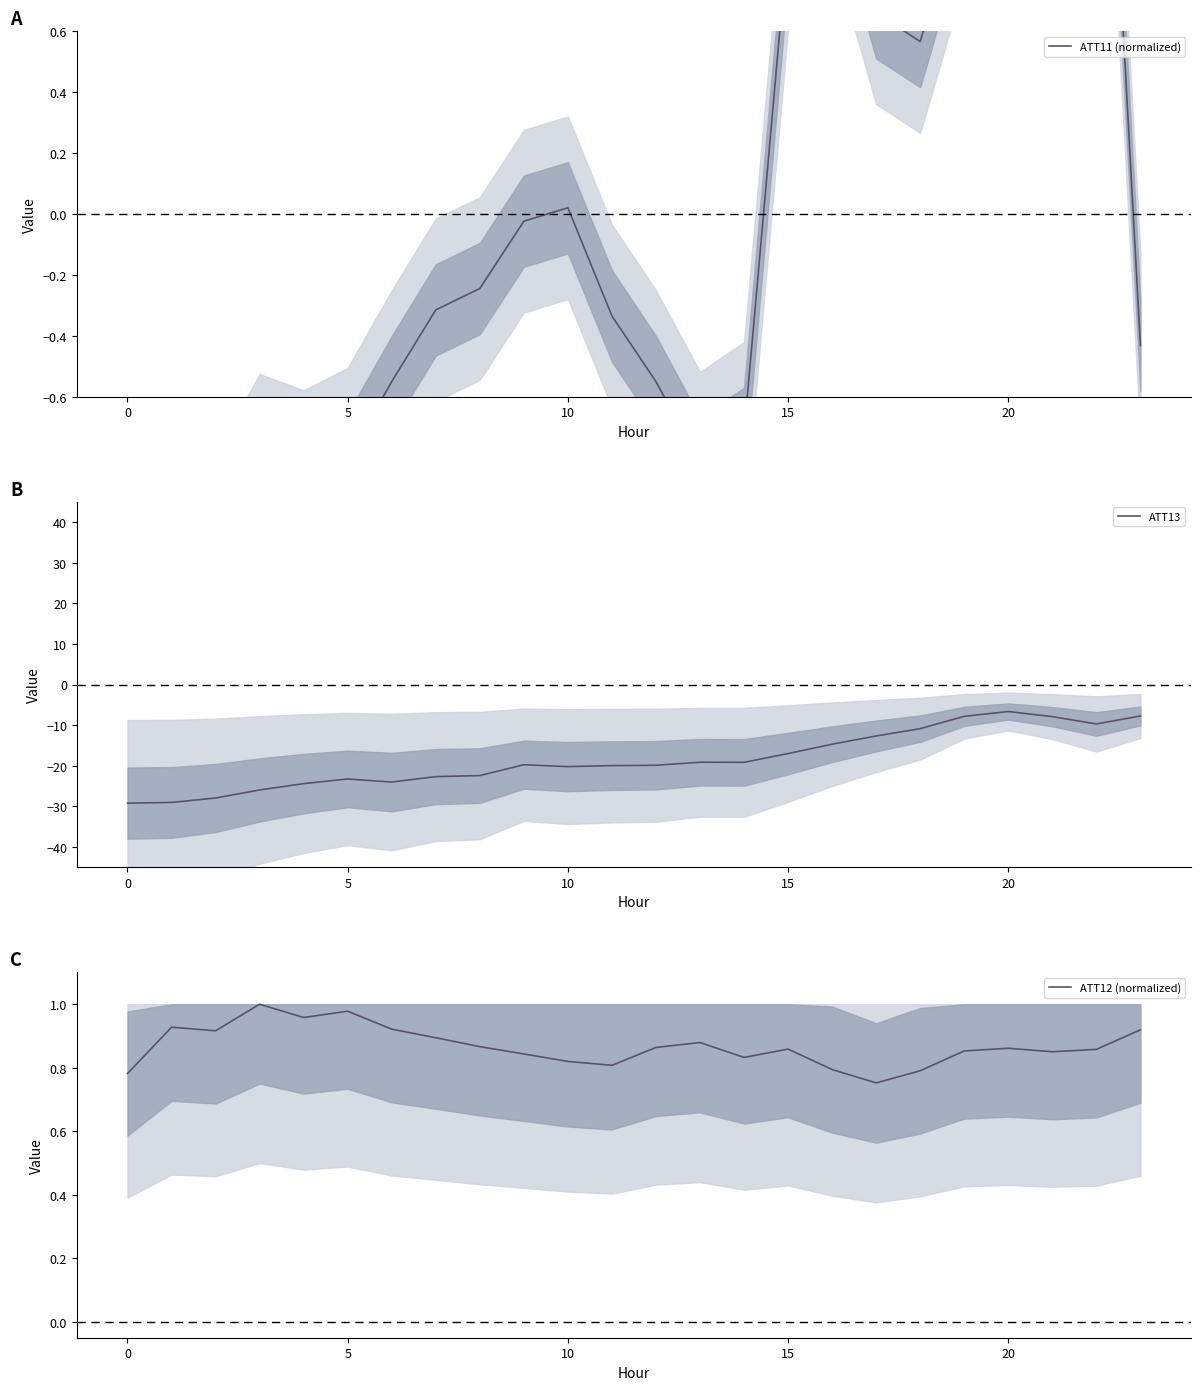

What is the label of the 12th point from the left?

11